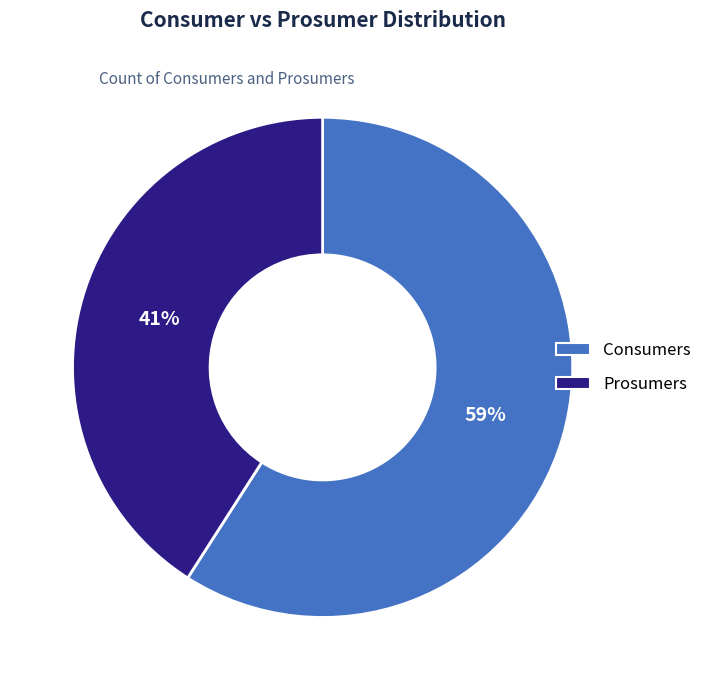

What percentage is the Consumers slice, to the nearest percent?

59%